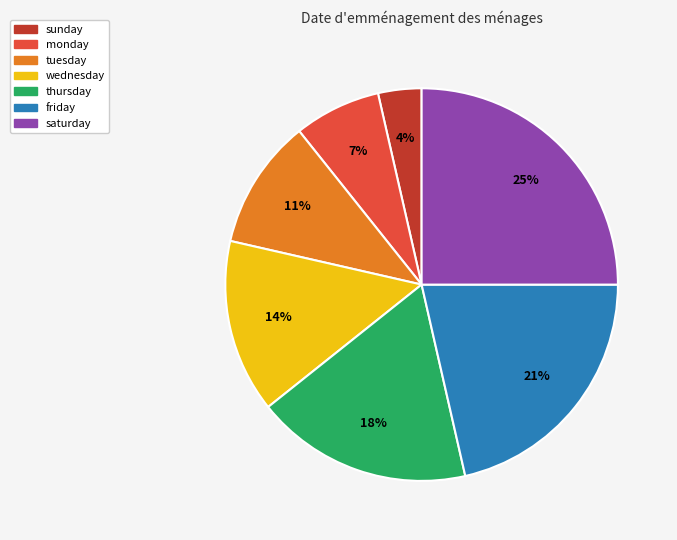

What is the smallest slice in the pie chart?

sunday